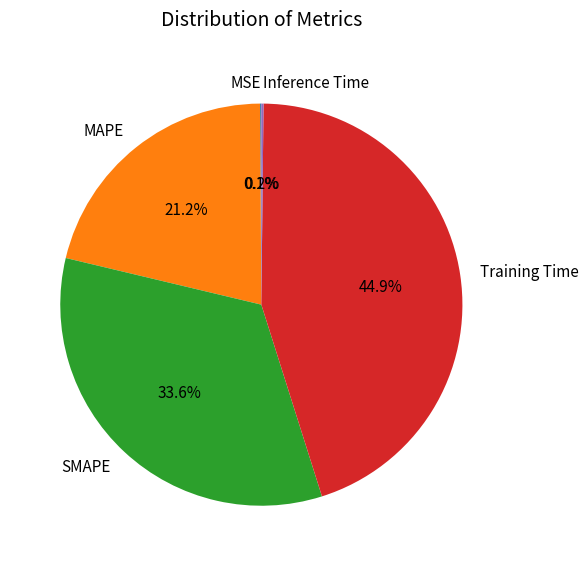

What percentage is the MAPE slice, to the nearest percent?

21%